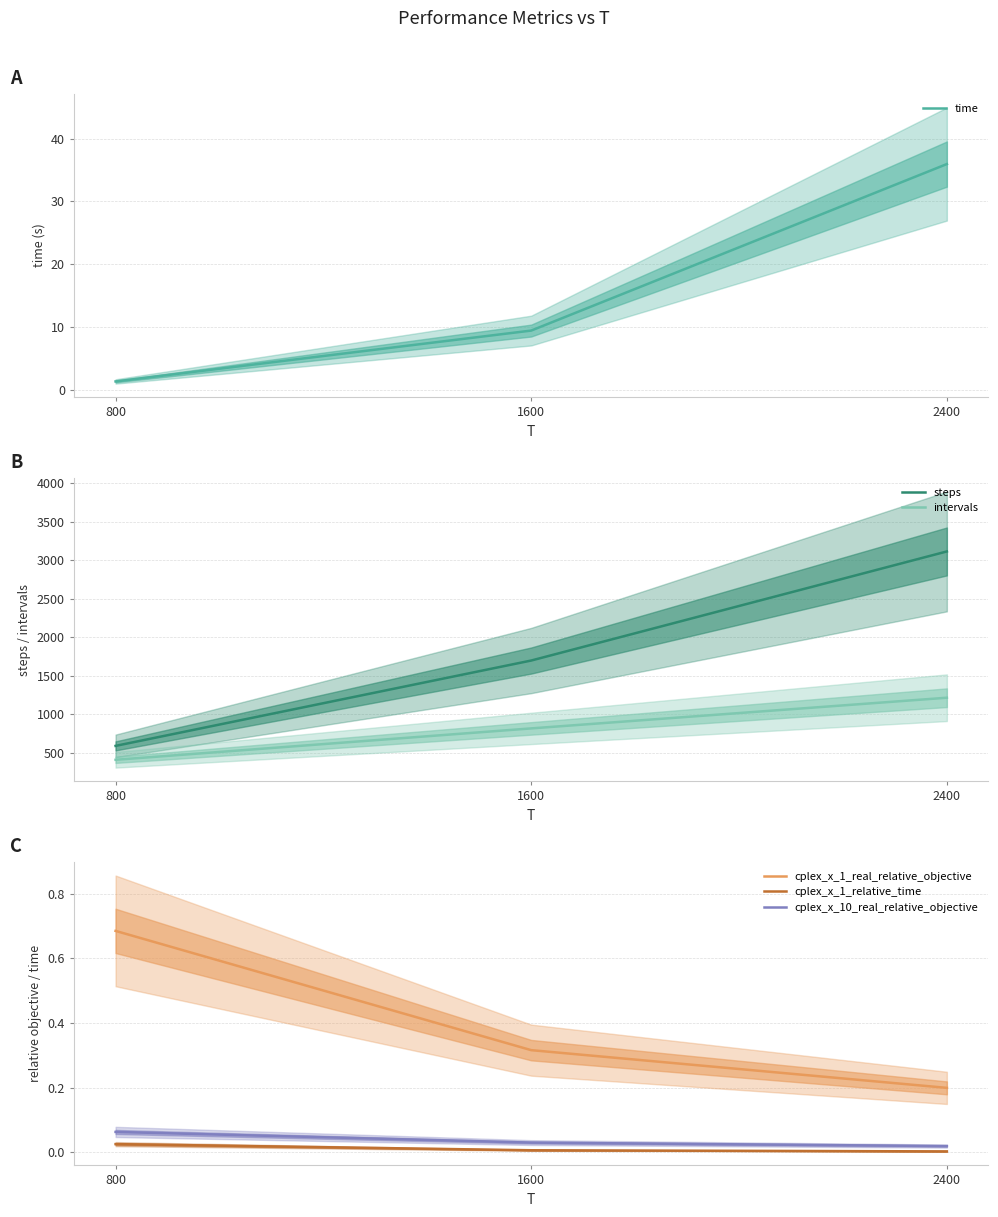

How many lines are shown in the chart?

6